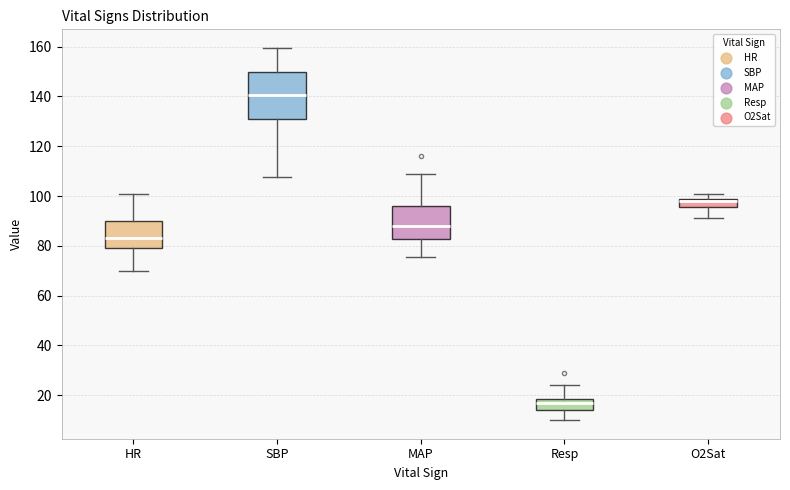

Which box is the tallest, from its lower edge to its upper edge?

SBP